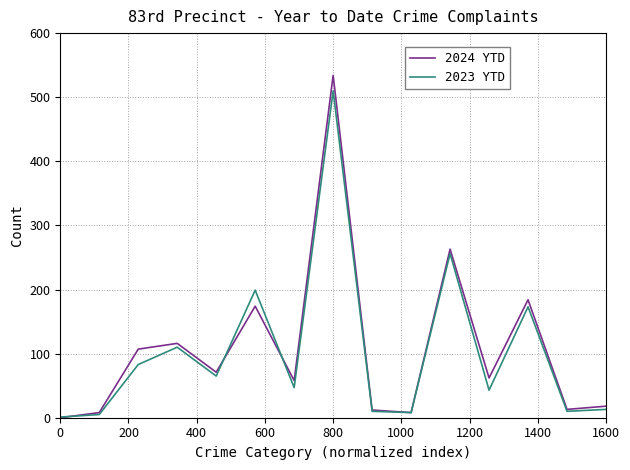

Which series has the widest spread of values?

2024 YTD